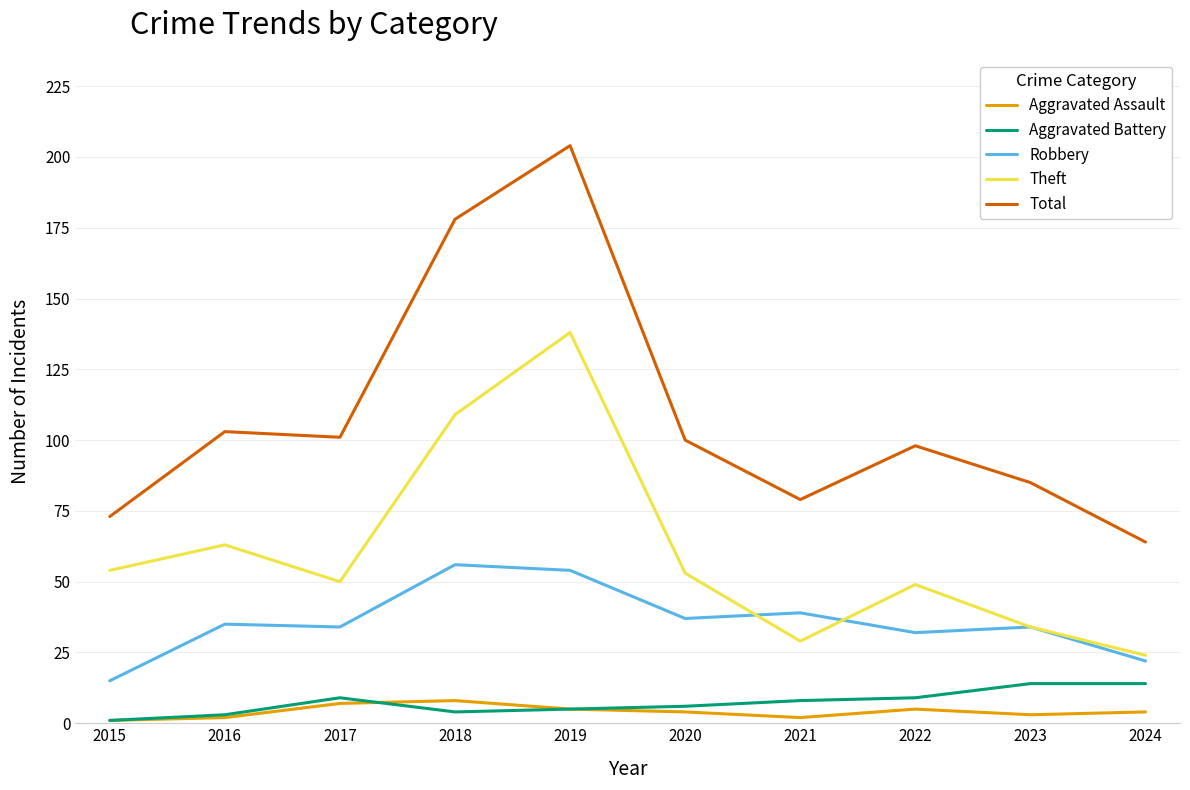

What is the average value of the Theft series?

60